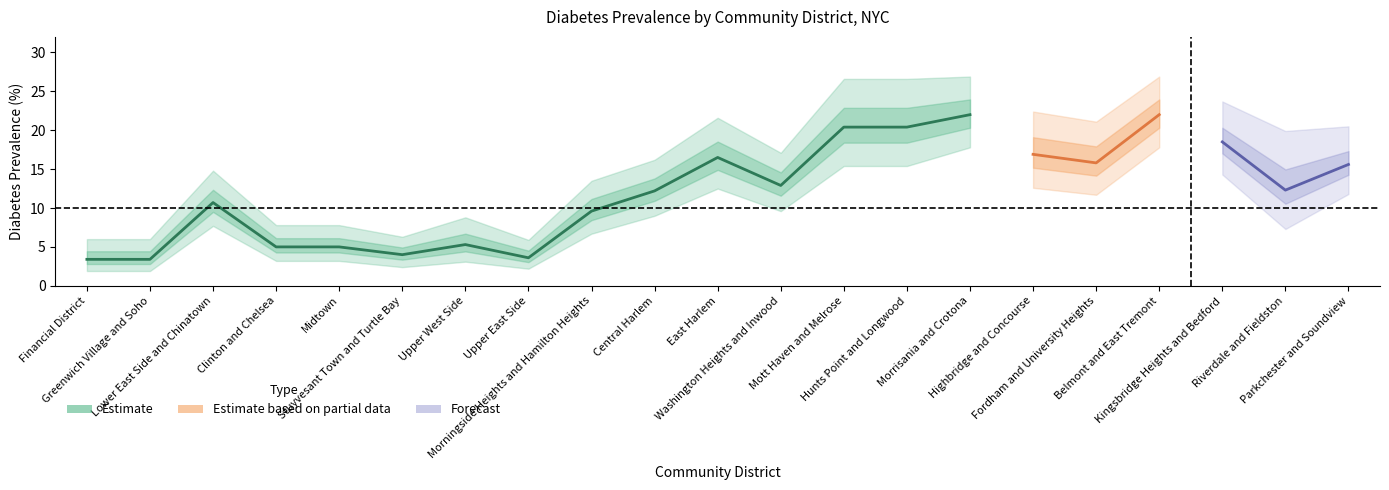

What is the sum of all Estimate values?

154.4